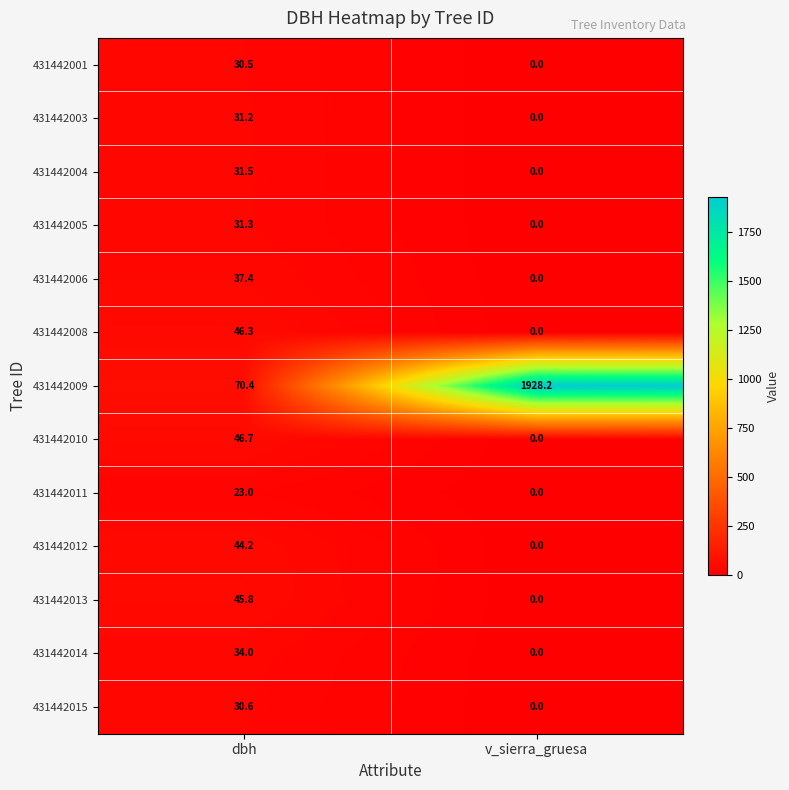

Is it true that 431442005 equals 31.3 at dbh?

True